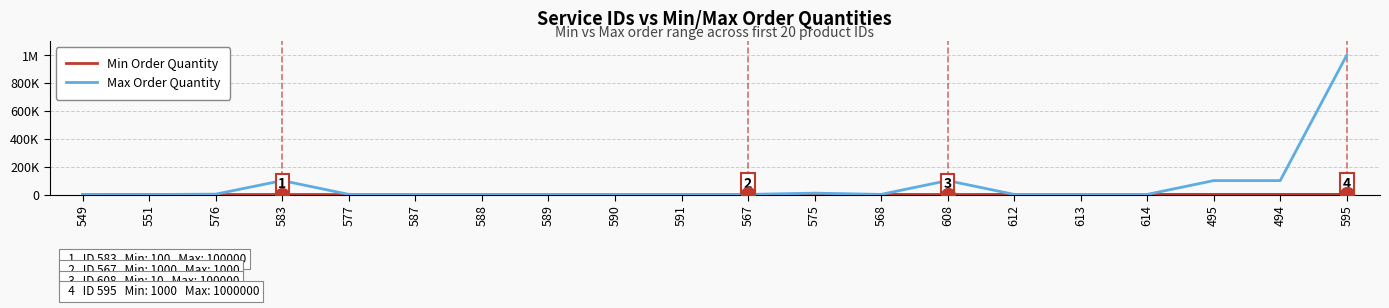

What is the maximum value for Max Order Quantity?

1000000